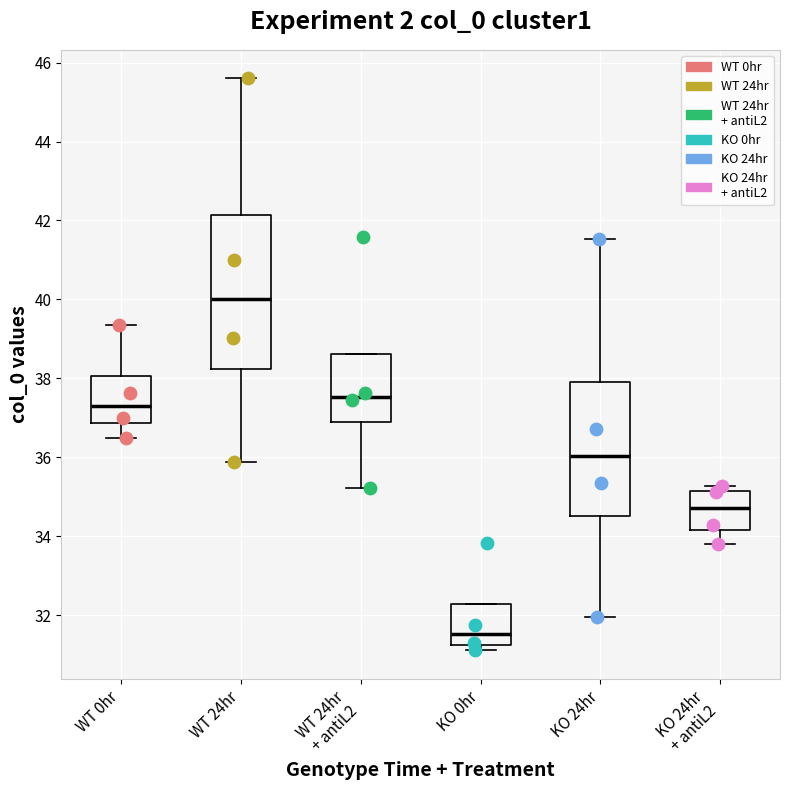

Which box's median line is the highest?

WT 24hr